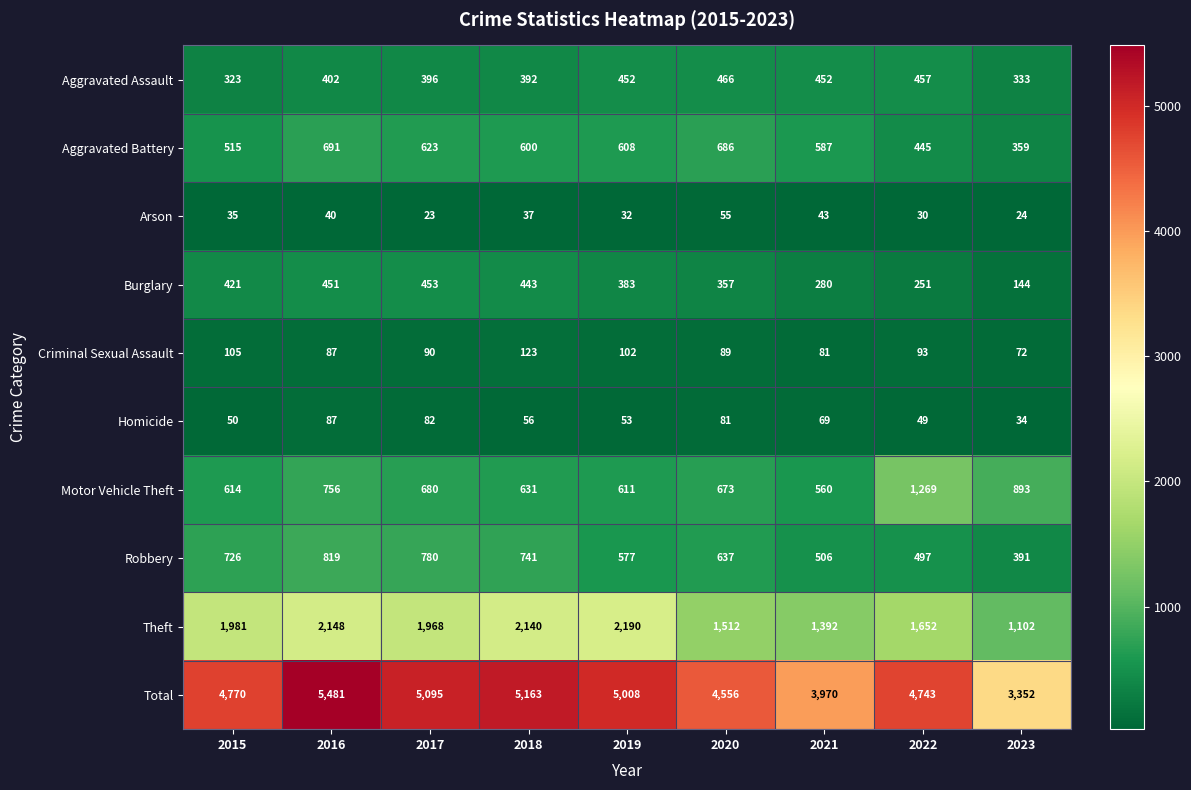

What is the lowest value of the Aggravated Battery series?

359